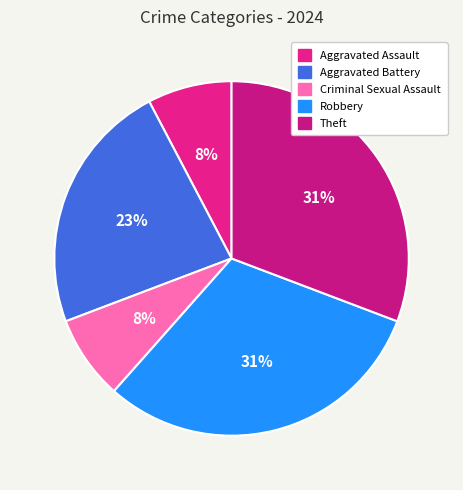

Which category has the biggest portion of the pie?

Robbery